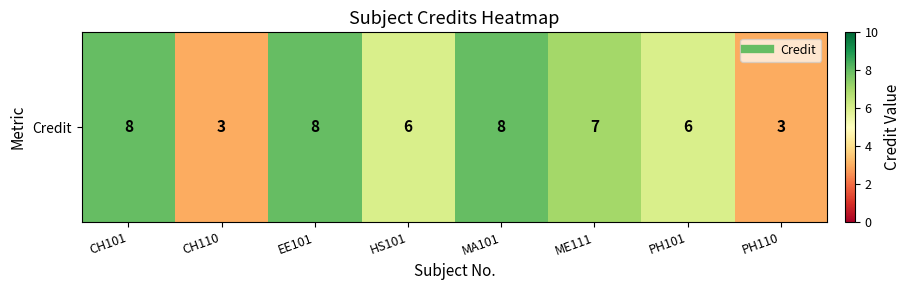

Is it true that the value at HS101 is 6?

True